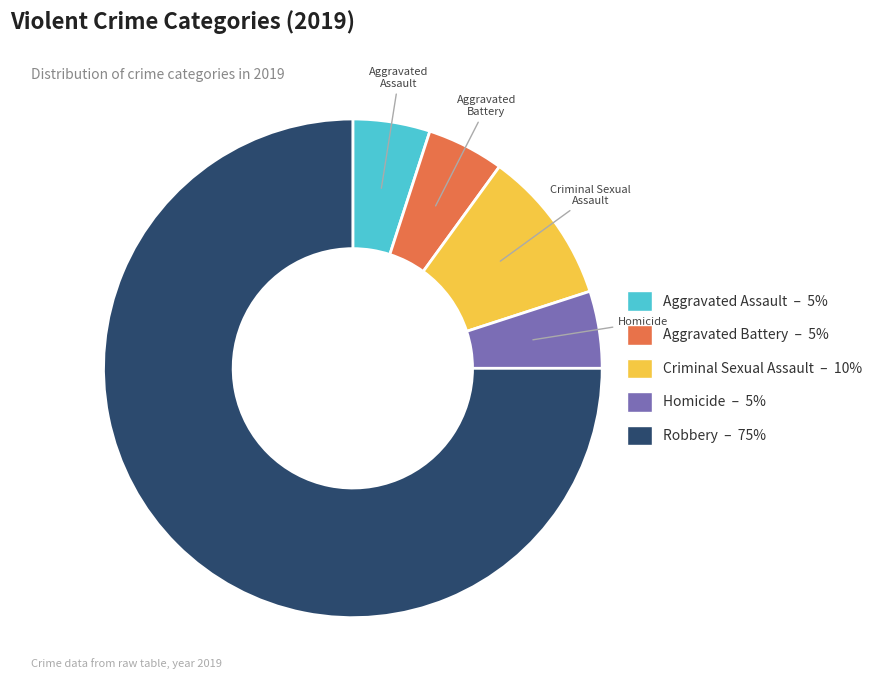

Which slice represents more than half of the pie?

Robbery